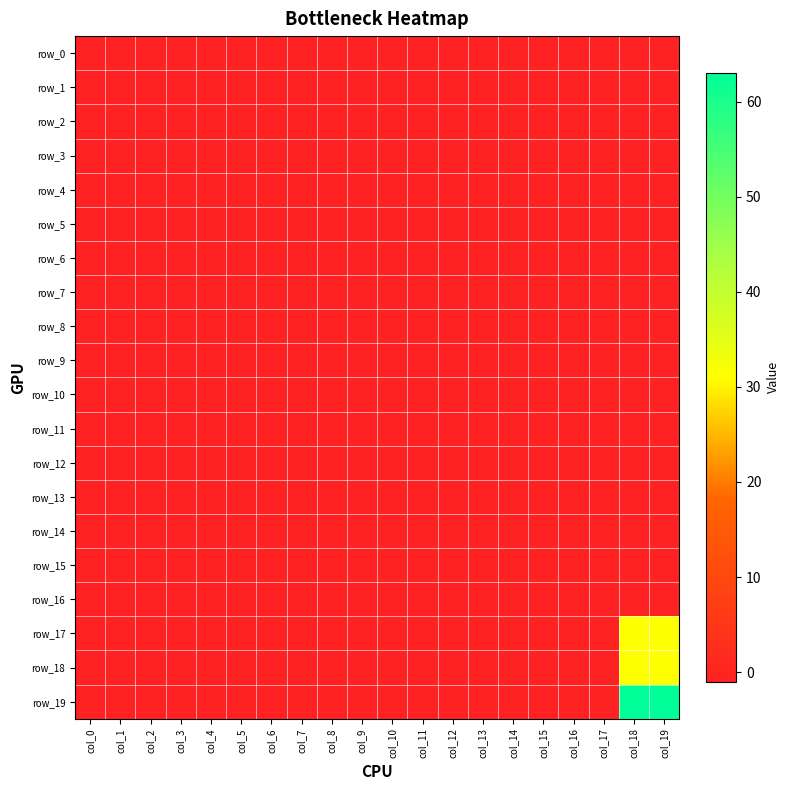

Which series has the largest total across all categories?

row_19